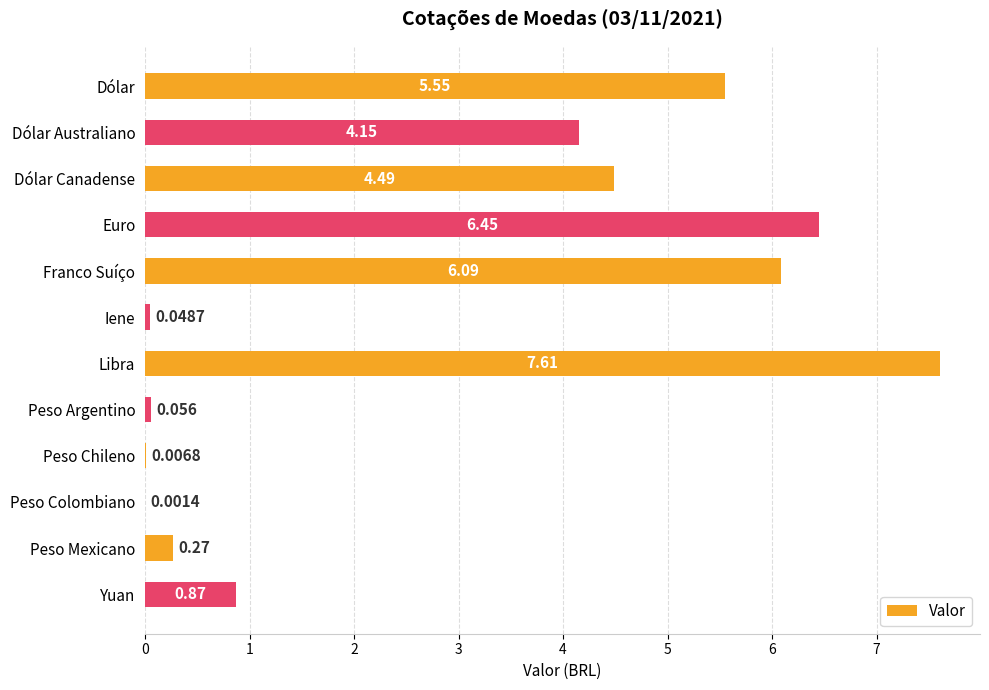

Where is the data nearest to the value 3?

Dólar Australiano